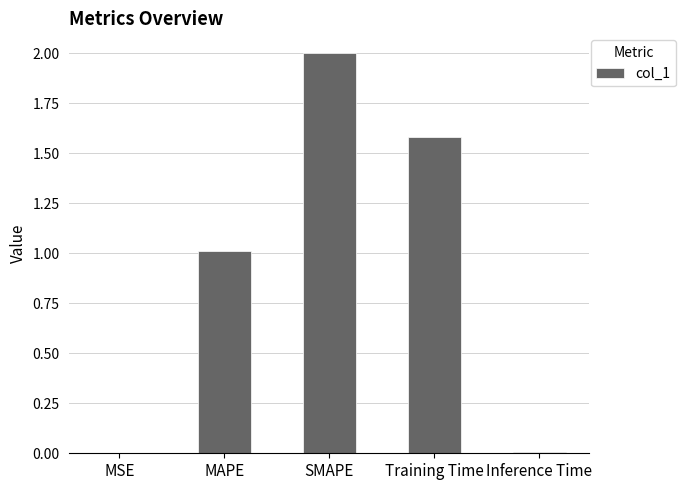

What is the sum of the values at MAPE and Inference Time?

1.0